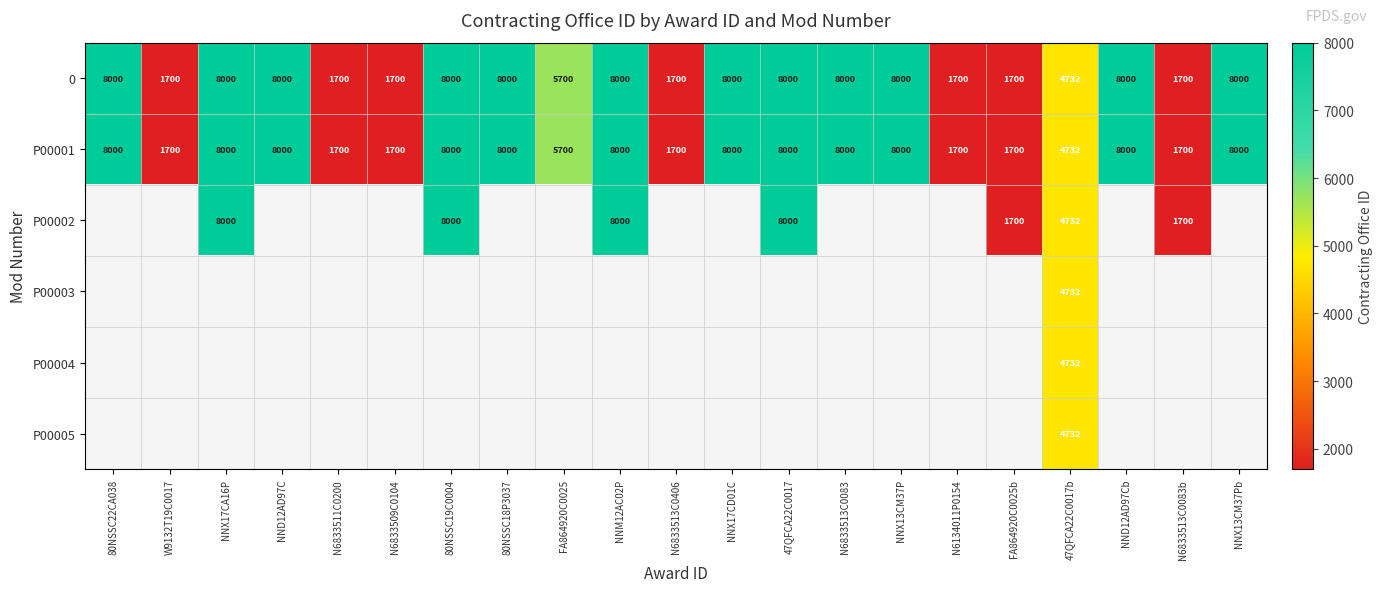

The value of P00002 at FA864920C0025b is 1144. True or false?

False